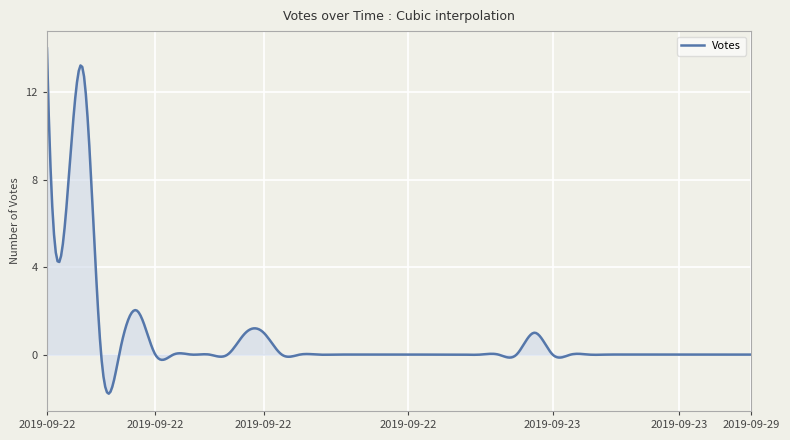

What is the difference between the maximum and minimum values?

15.8